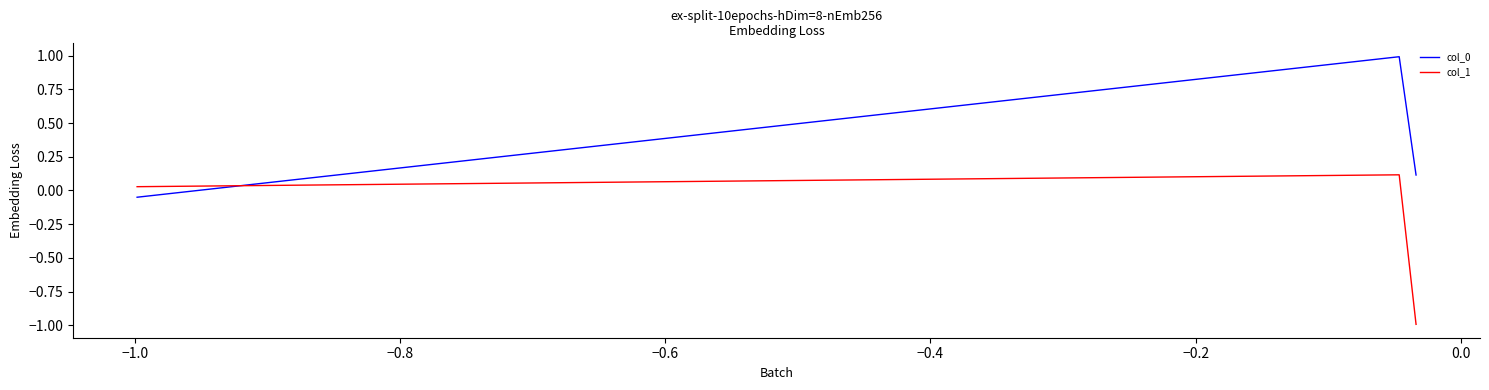

What is the average value of the col_1 series?

-0.3